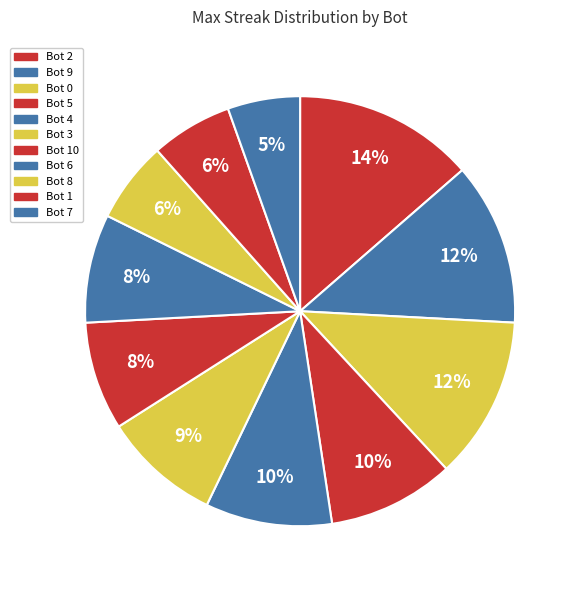

Which category has the smallest portion of the pie?

Bot 7